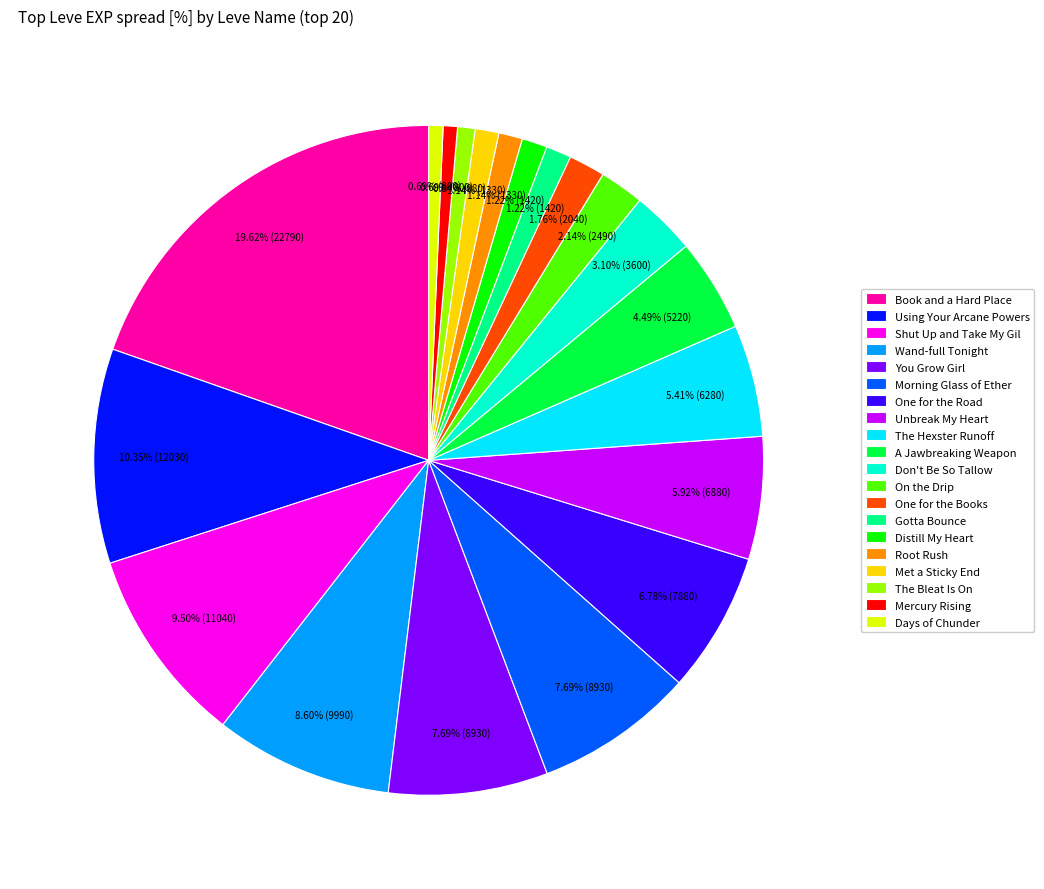

Is there a majority slice in this chart?

No